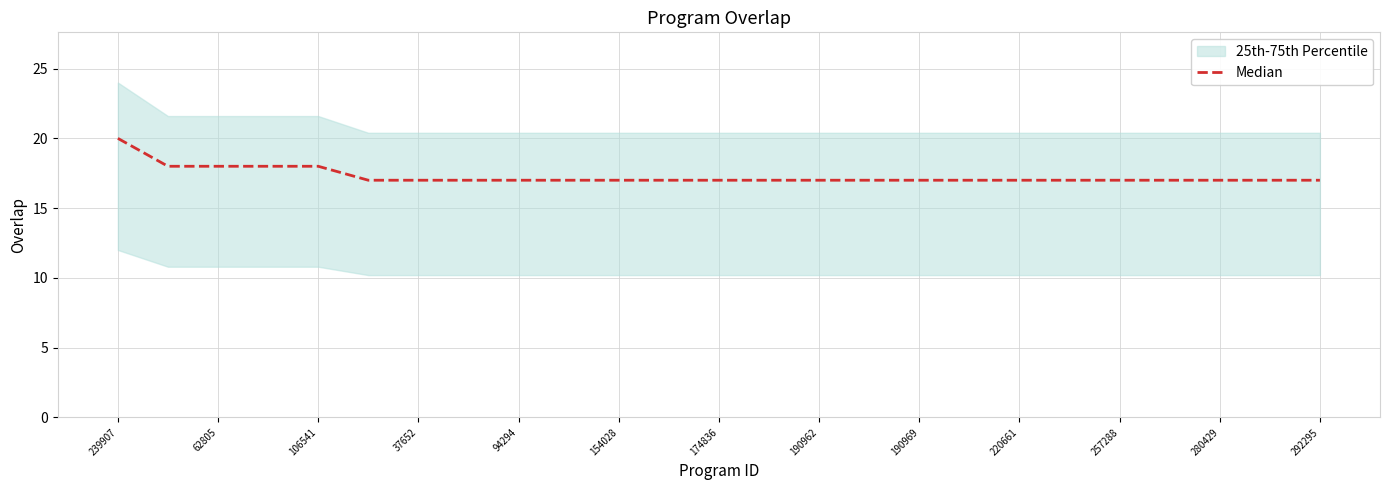

What is the sum of the values at 190962 and 18?

34